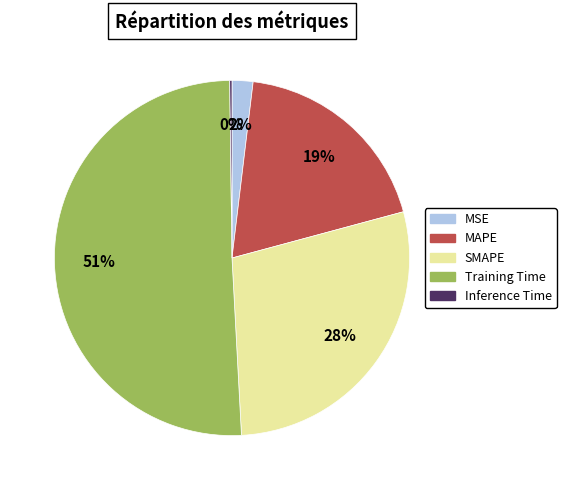

To the nearest percent, what is the average slice percentage?

20%